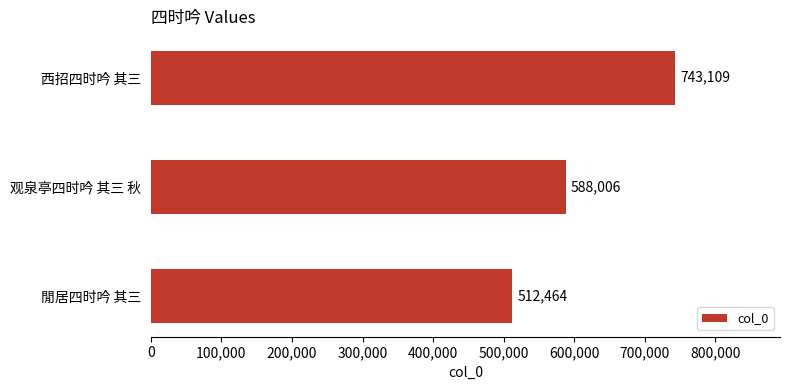

Rank the categories by value from lowest to highest.

閒居四时吟 其三, 观泉亭四时吟 其三 秋, 西招四时吟 其三